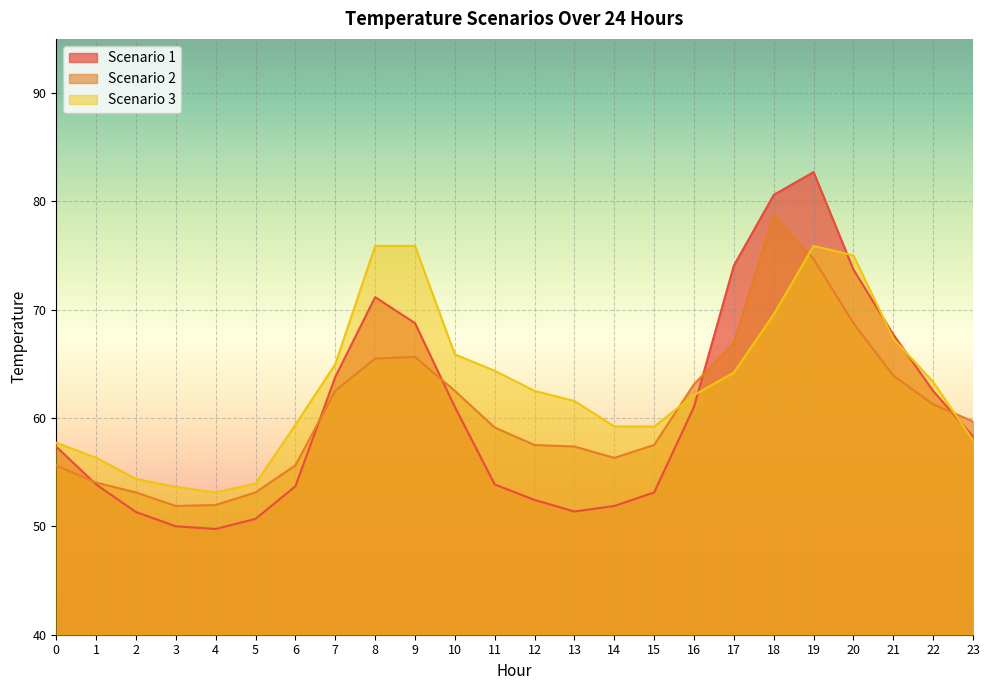

Reading left to right, list all the values displayed in this chart.

Scenario 1: 0=57.4	1=53.9	2=51.3	3=50.0	4=49.8	5=50.7	6=53.7	7=63.8	8=71.2	9=68.8	10=61.0	11=53.9	12=52.4	13=51.4	14=51.9	15=53.1	16=61.0	17=74.1	18=80.6	19=82.7	20=73.7	21=67.7	22=62.5	23=58.3
Scenario 2: 0=55.6	1=54.0	2=53.1	3=51.9	4=52.0	5=53.1	6=55.6	7=62.5	8=65.5	9=65.6	10=62.5	11=59.1	12=57.5	13=57.4	14=56.3	15=57.5	16=63.1	17=66.9	18=78.8	19=74.7	20=68.8	21=63.9	22=61.3	23=59.7
Scenario 3: 0=57.7	1=56.3	2=54.4	3=53.6	4=53.1	5=53.9	6=59.4	7=65.0	8=75.9	9=75.9	10=65.9	11=64.4	12=62.5	13=61.6	14=59.2	15=59.2	16=62.1	17=64.2	18=69.6	19=75.9	20=75.0	21=67.3	22=63.3	23=57.9